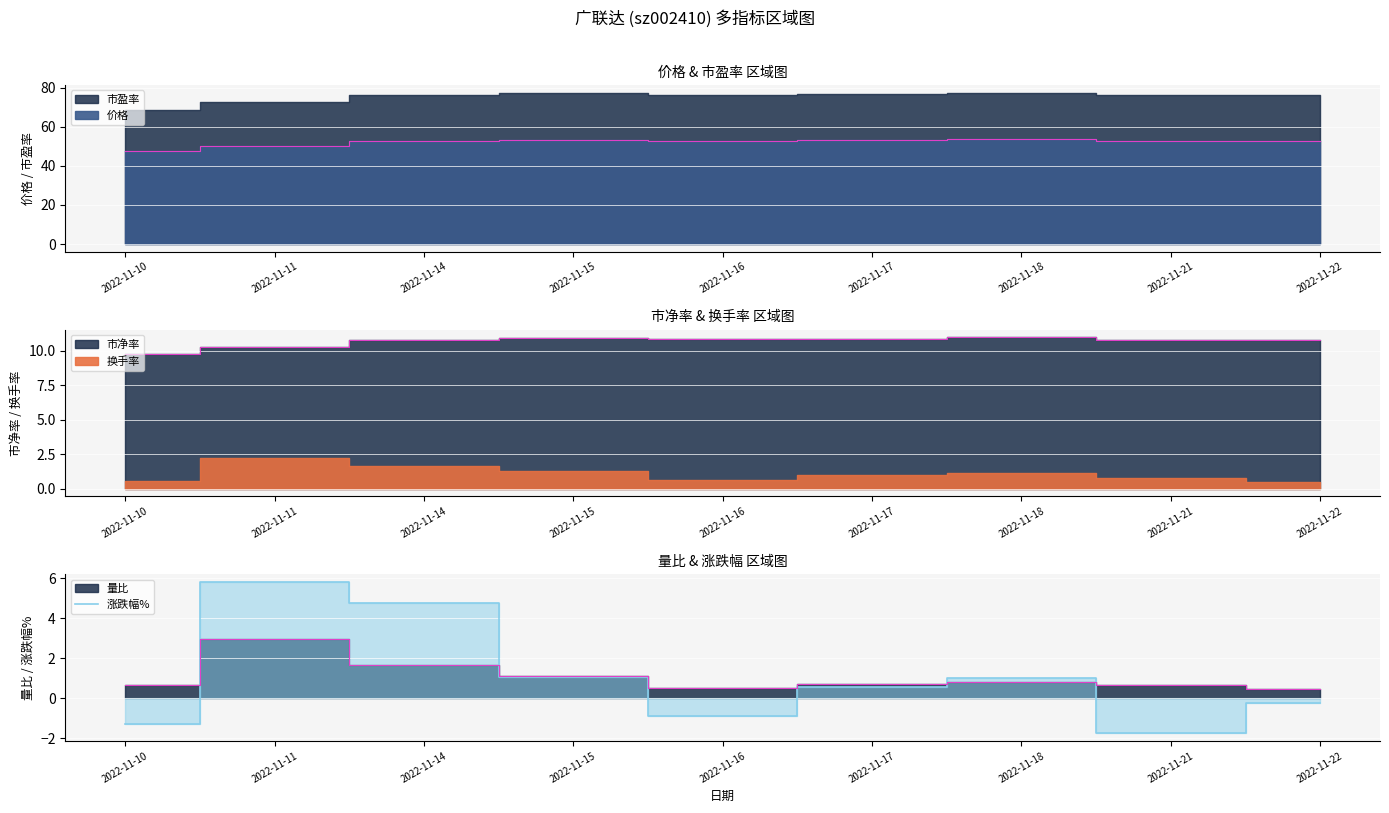

What is the approximate value at 2022-11-10?

-1.3